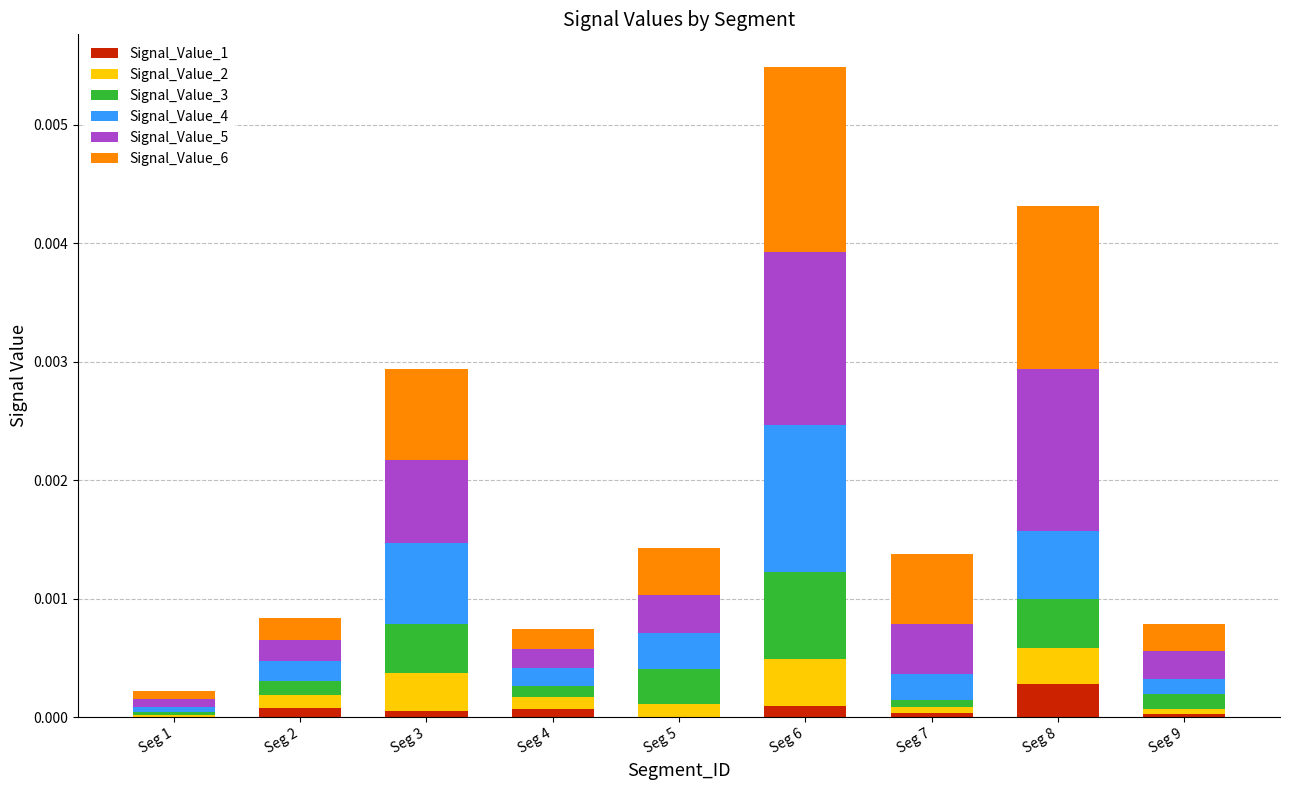

At which category is the sum across all series the highest?

Seg 6